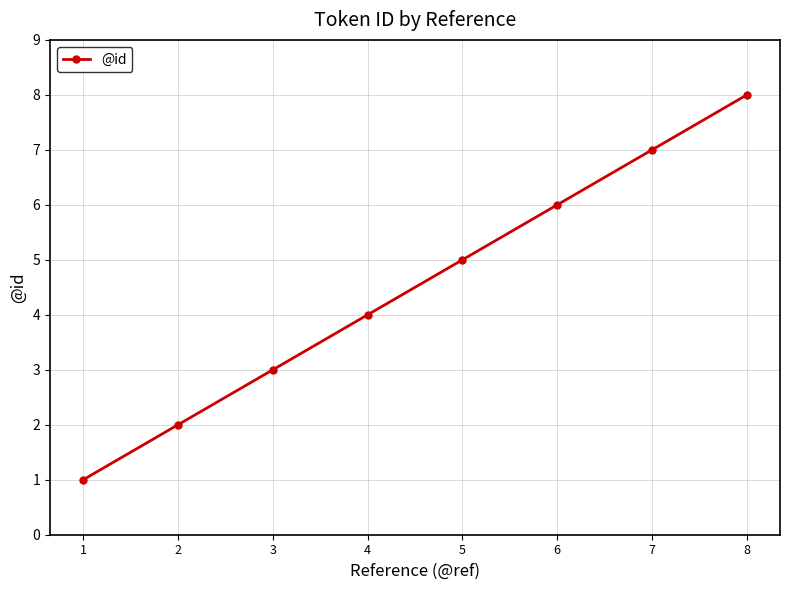

Count the number of categories in the chart.

8